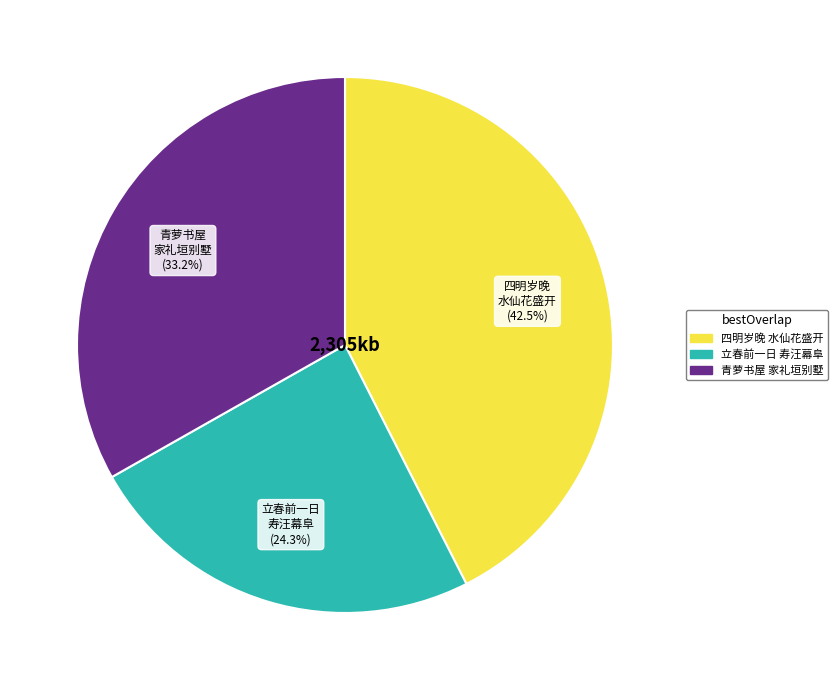

Is there a majority slice in this chart?

No